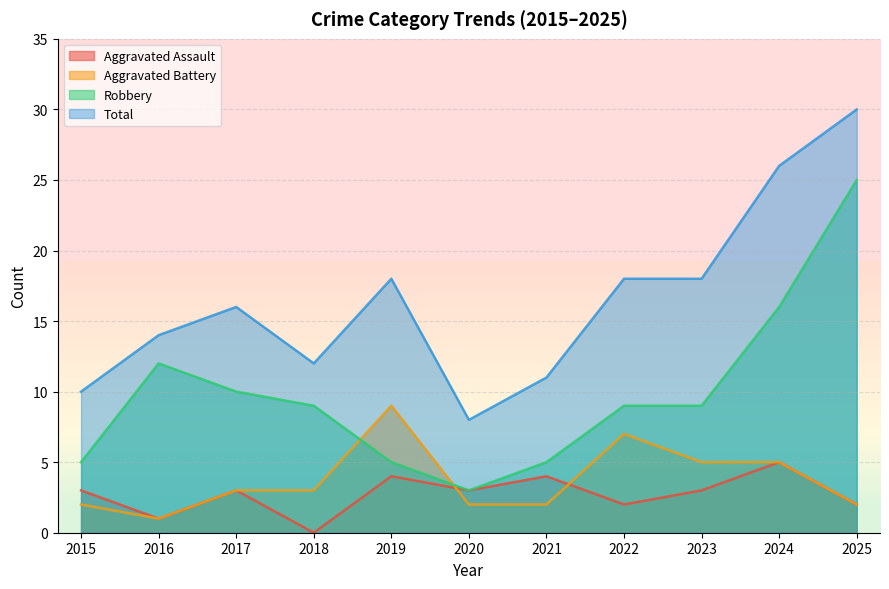

What is the value of the Total point at the 1st from the left?

10